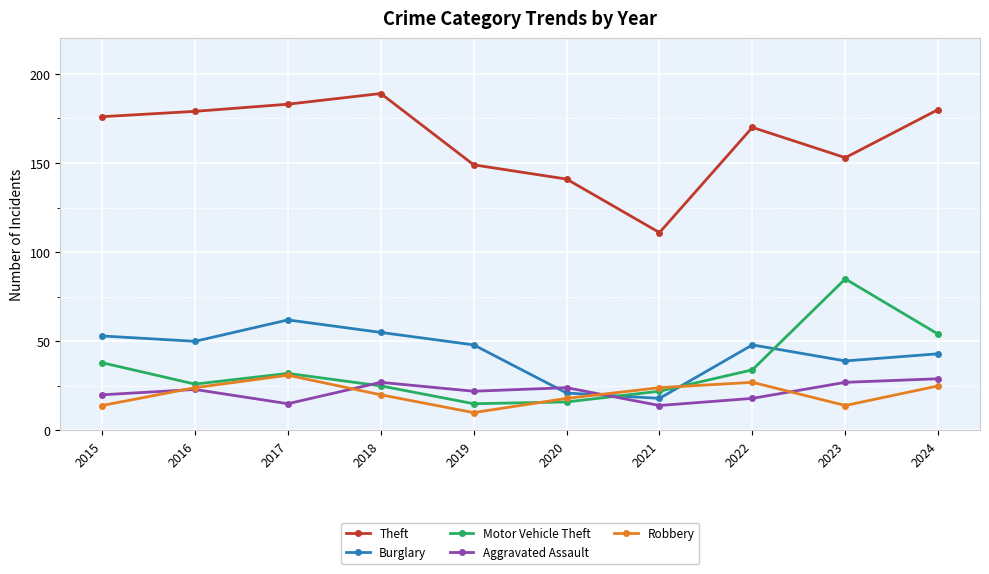

Between 2018 and 2024, which series saw the biggest shift?

Motor Vehicle Theft